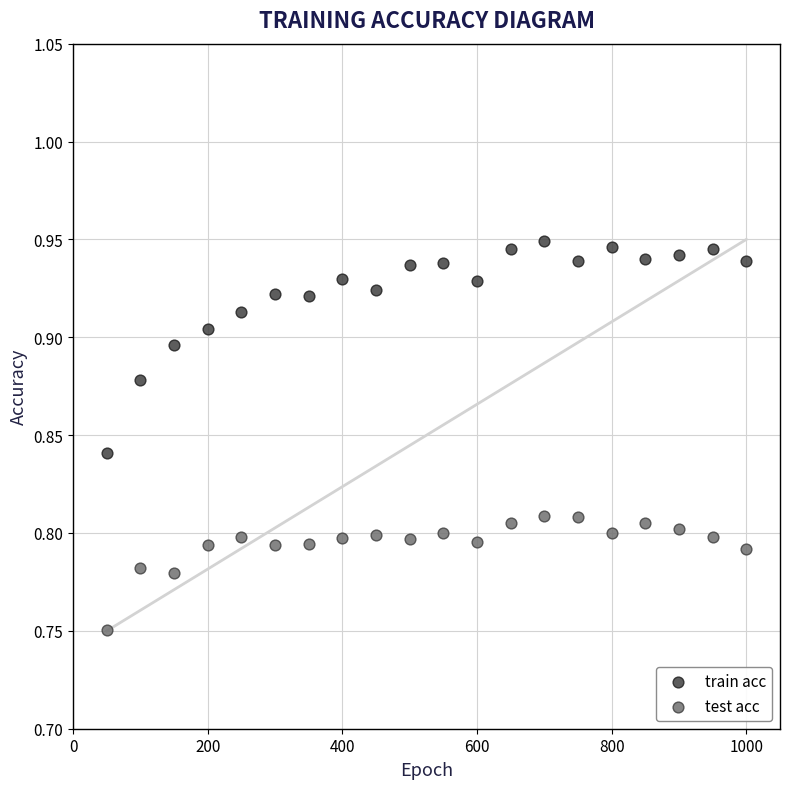

Across all data points, what is the range of X values (max minus min)?

950.0